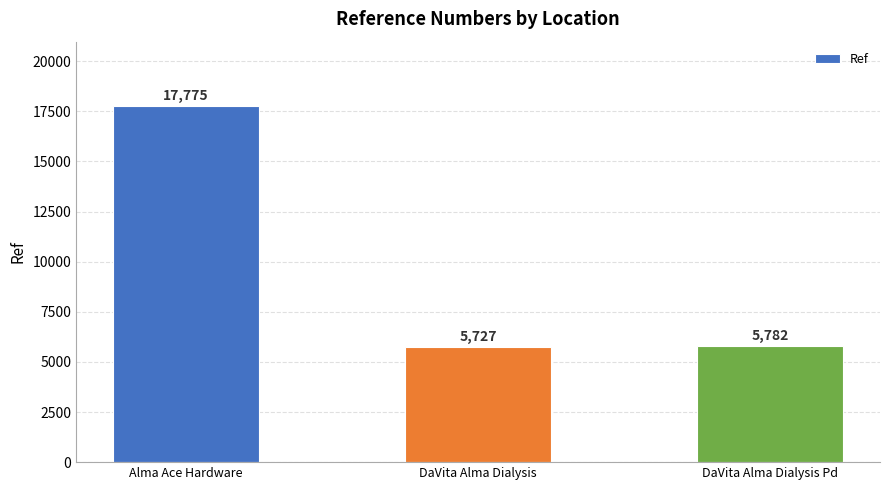

Rank the categories by value from lowest to highest.

DaVita Alma Dialysis, DaVita Alma Dialysis Pd, Alma Ace Hardware